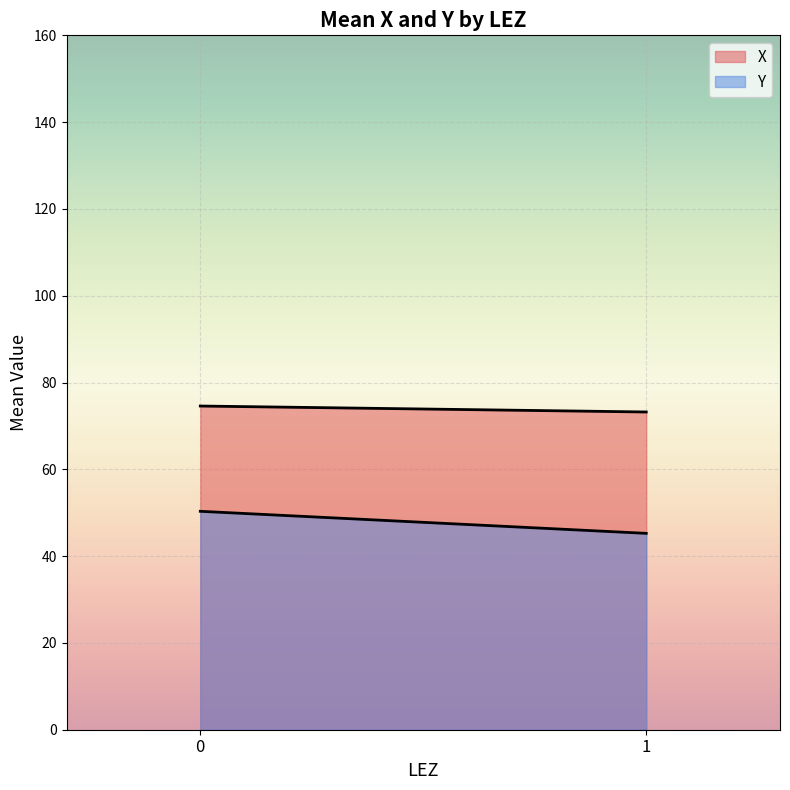

Reading right to left, list all the values displayed in this chart.

X: 1=73.2	0=74.6
Y: 1=45.2	0=50.3